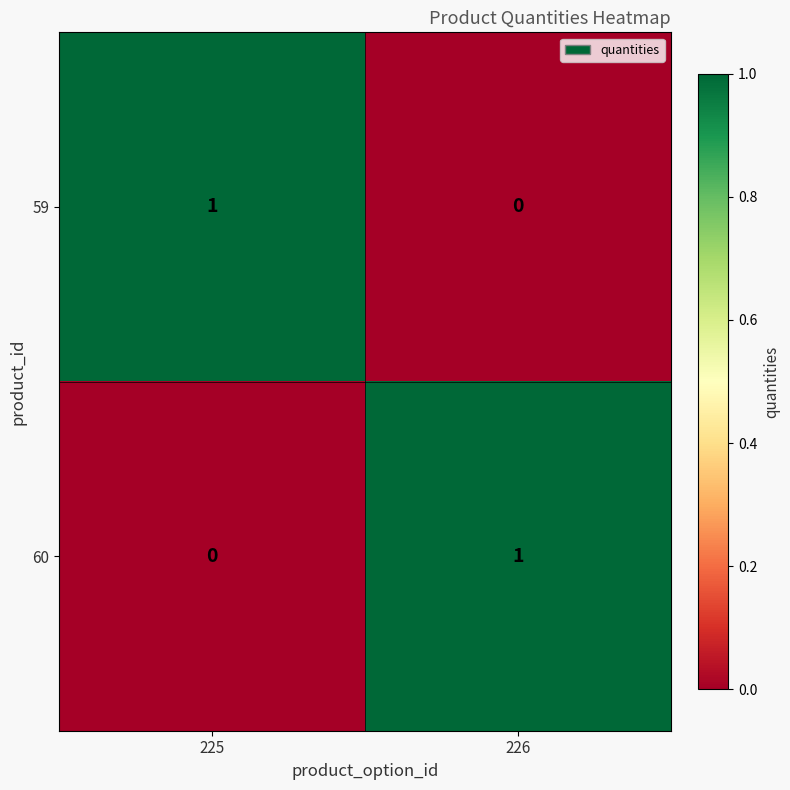

Is the value of 59 at 226 greater than the value of 60 at 226?

No